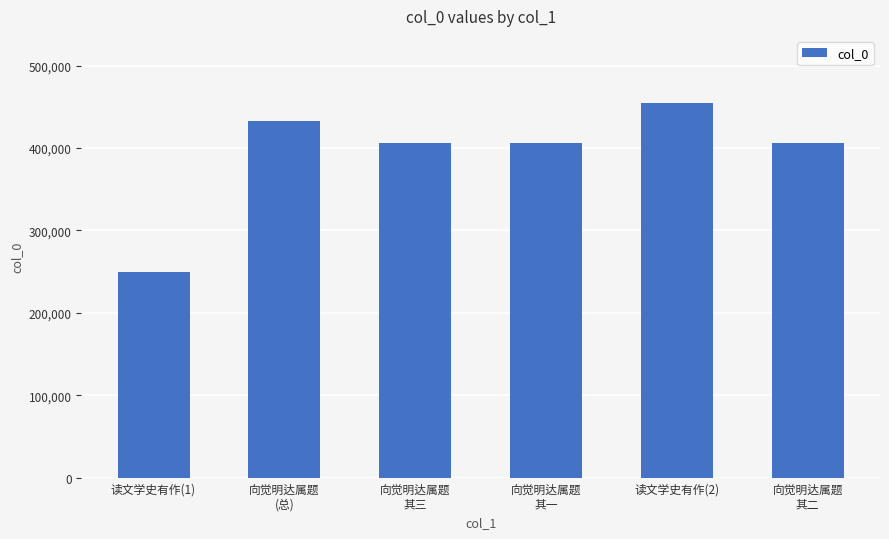

At which category does the chart reach its peak across all series?

读文学史有作(2)